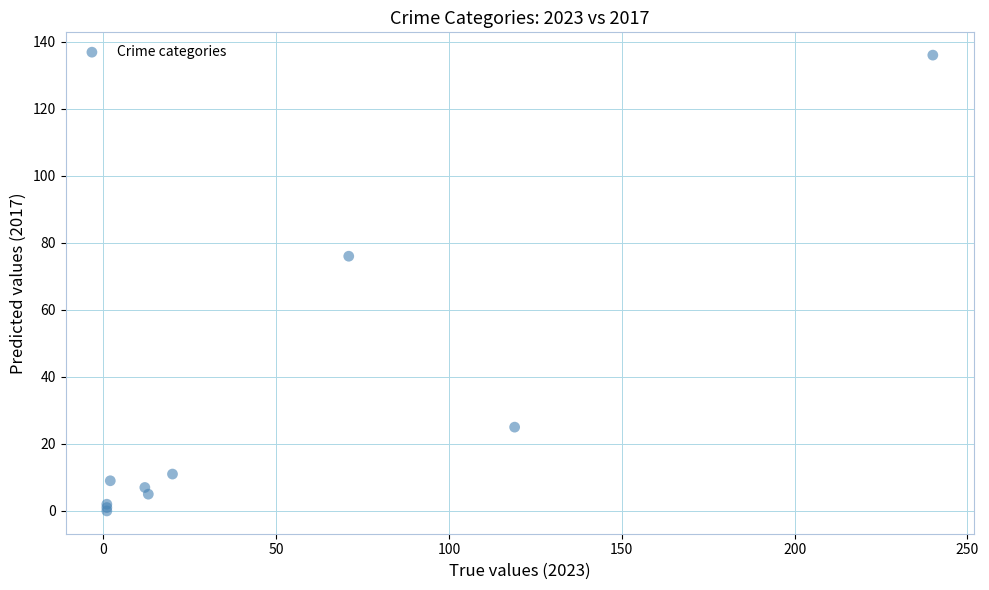

What Y value in the scatter plot is closest to 68?

76